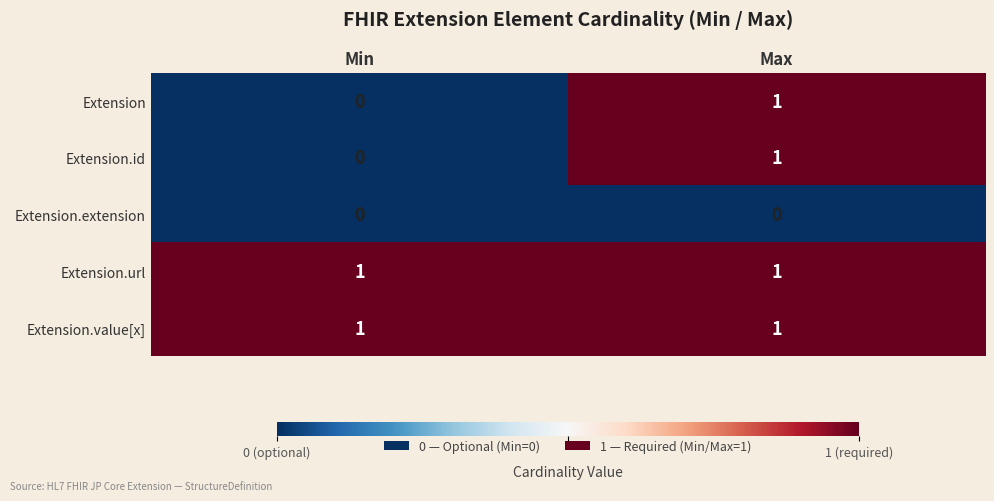

Reading right to left, transcribe all the data shown in this chart.

Extension: Max=1	Min=0
Extension.id: Max=1	Min=0
Extension.extension: Max=0	Min=0
Extension.url: Max=1	Min=1
Extension.value[x]: Max=1	Min=1